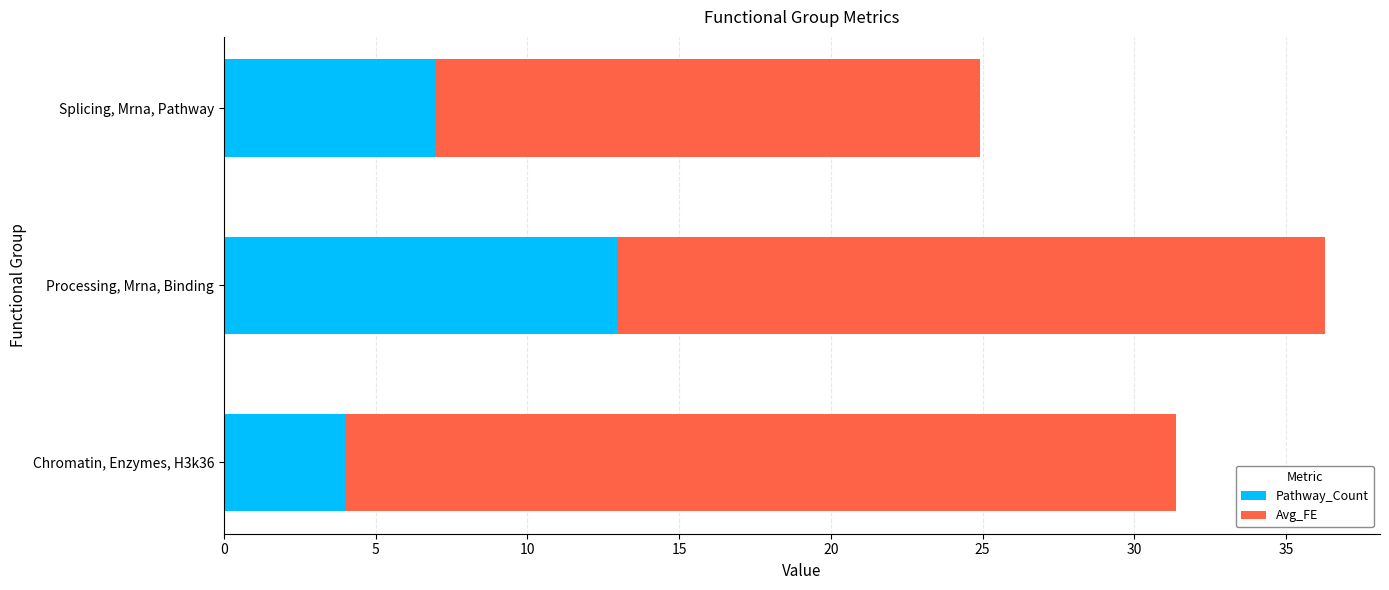

List the labels in order of Pathway_Count value, smallest first.

Chromatin, Enzymes, H3k36, Splicing, Mrna, Pathway, Processing, Mrna, Binding